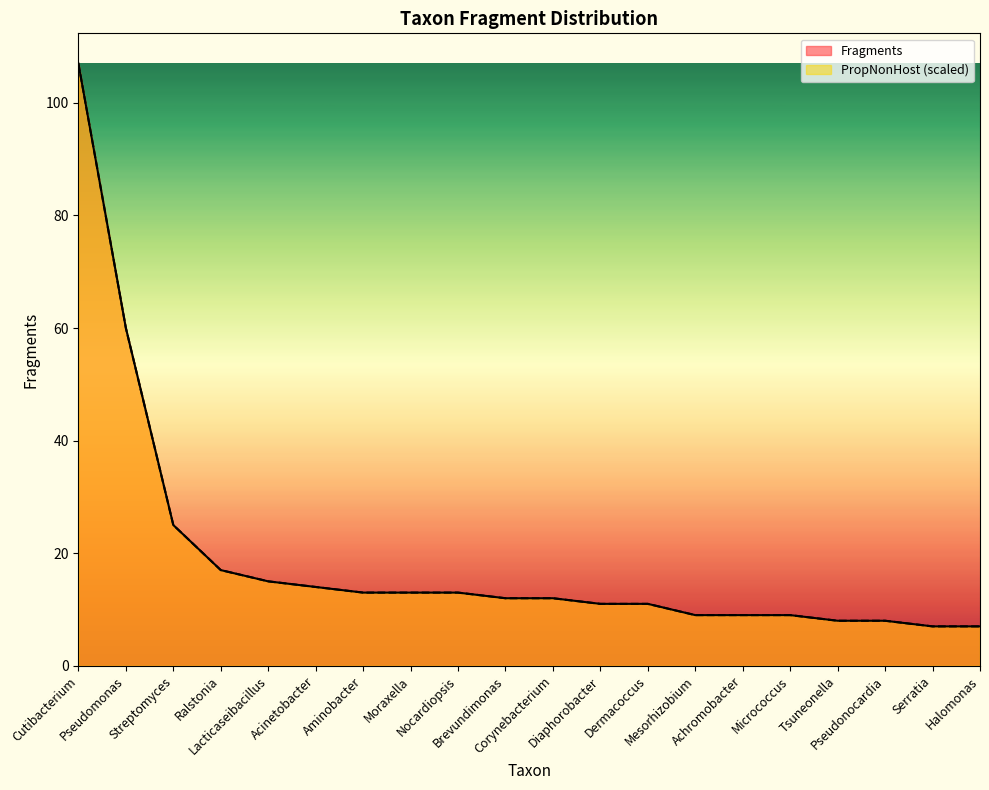

Between Ralstonia and Lacticaseibacillus, which is larger?

Ralstonia